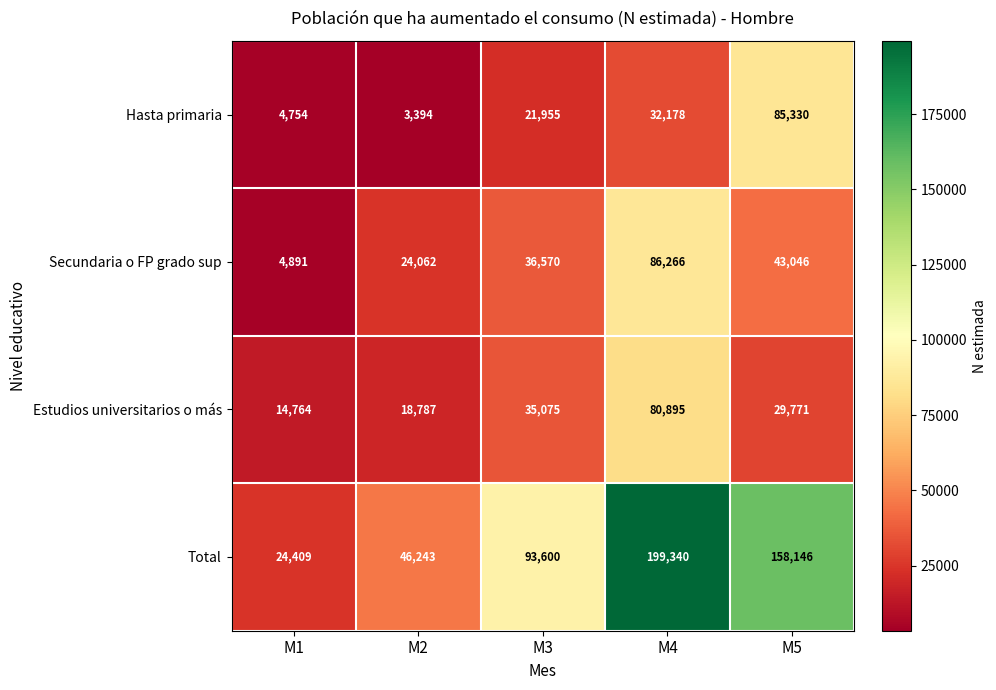

At which label is Secundaria o FP grado sup closest to 45578?

M5